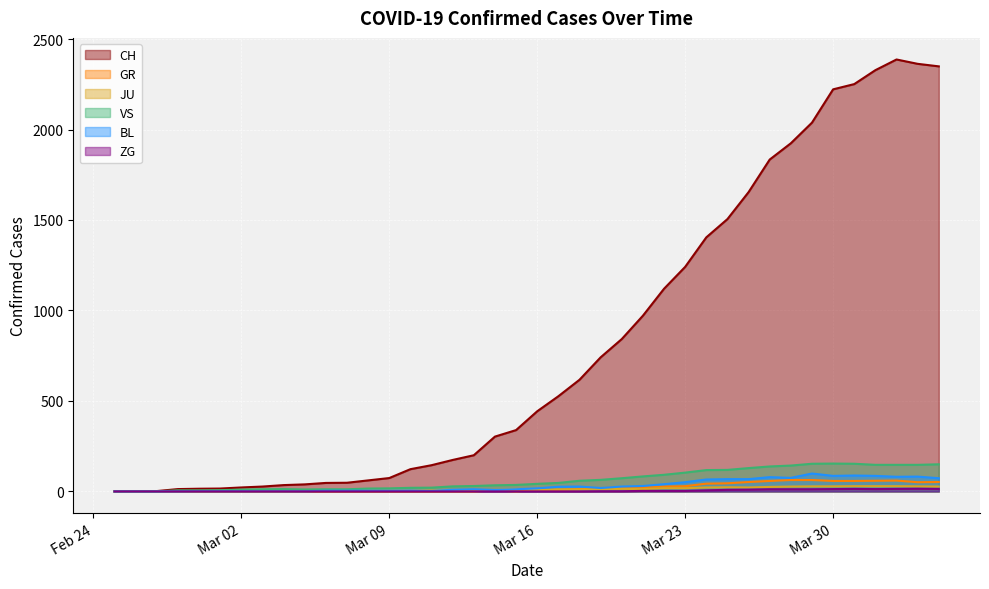

Which category has the lowest value across all series?

2020-02-25